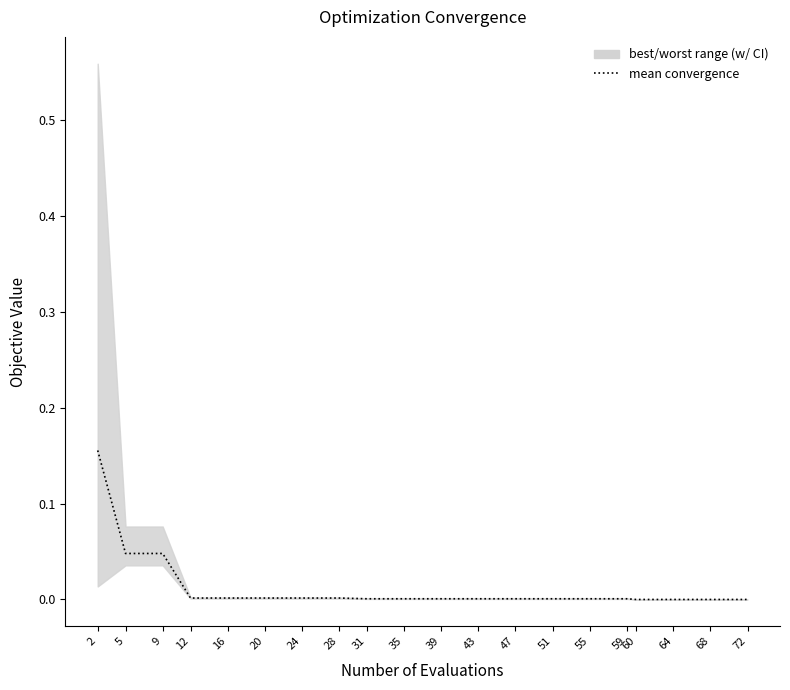

Reading right to left, what are all the values shown in this chart?

72=0.0	68=0.0	64=0.0	60=0.0	59=0.0	55=0.0	51=0.0	47=0.0	43=0.0	39=0.0	35=0.0	31=0.0	28=0.0	24=0.0	20=0.0	16=0.0	12=0.0	9=0.0	5=0.0	2=0.2